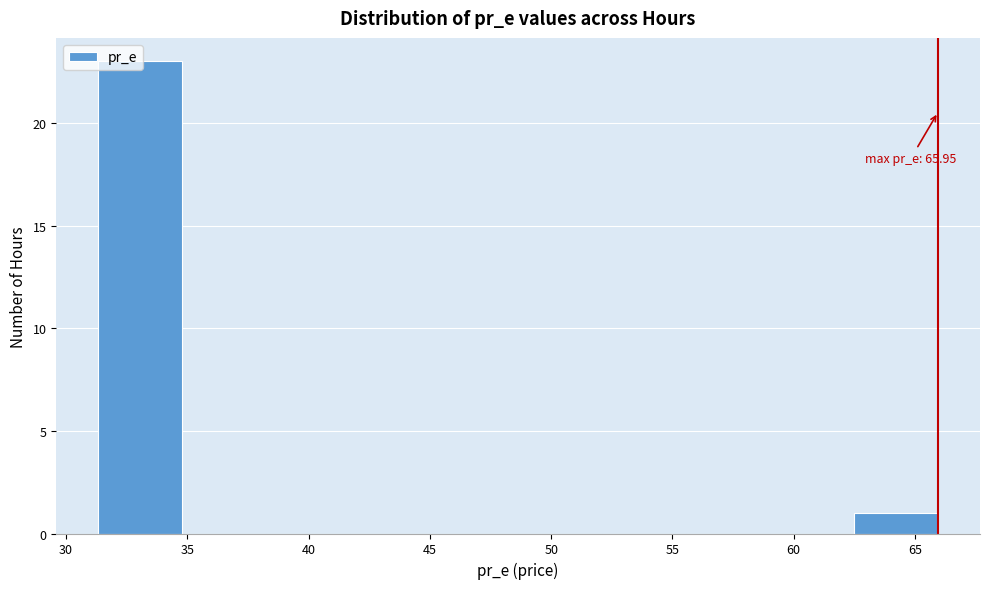

Which range on the x-axis has the tallest bar?

31.5 to 35.0